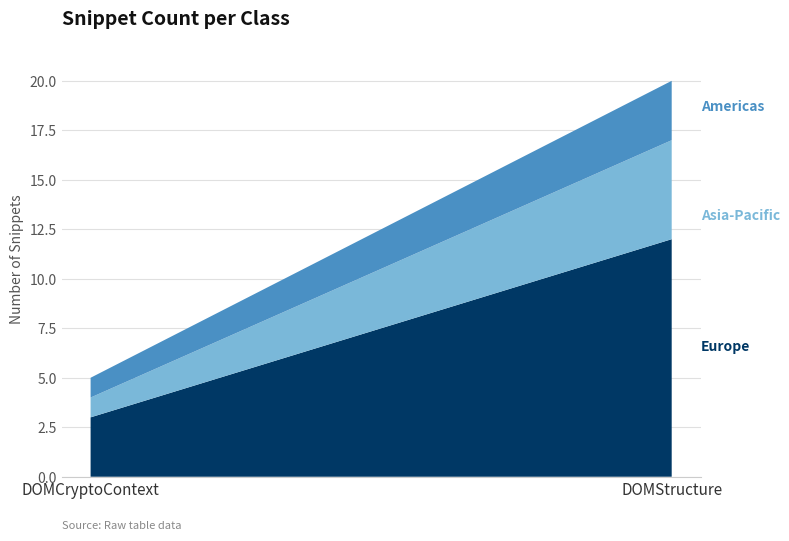

Reading left to right, extract all data points from this chart.

DOMCryptoContext=5	DOMStructure=20